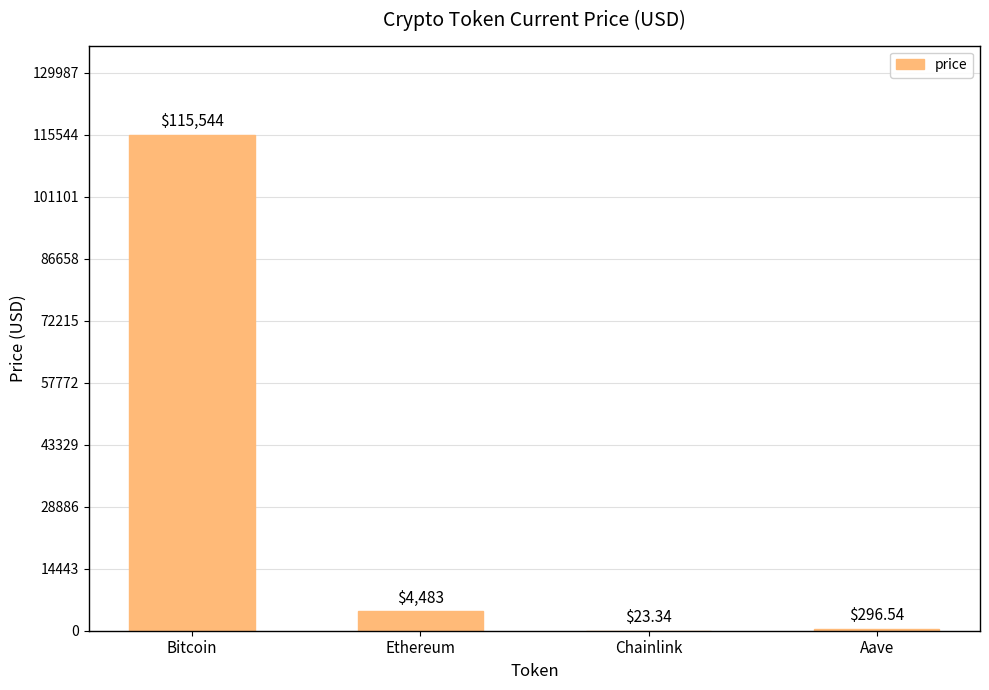

Between Aave and Bitcoin, which is larger?

Bitcoin